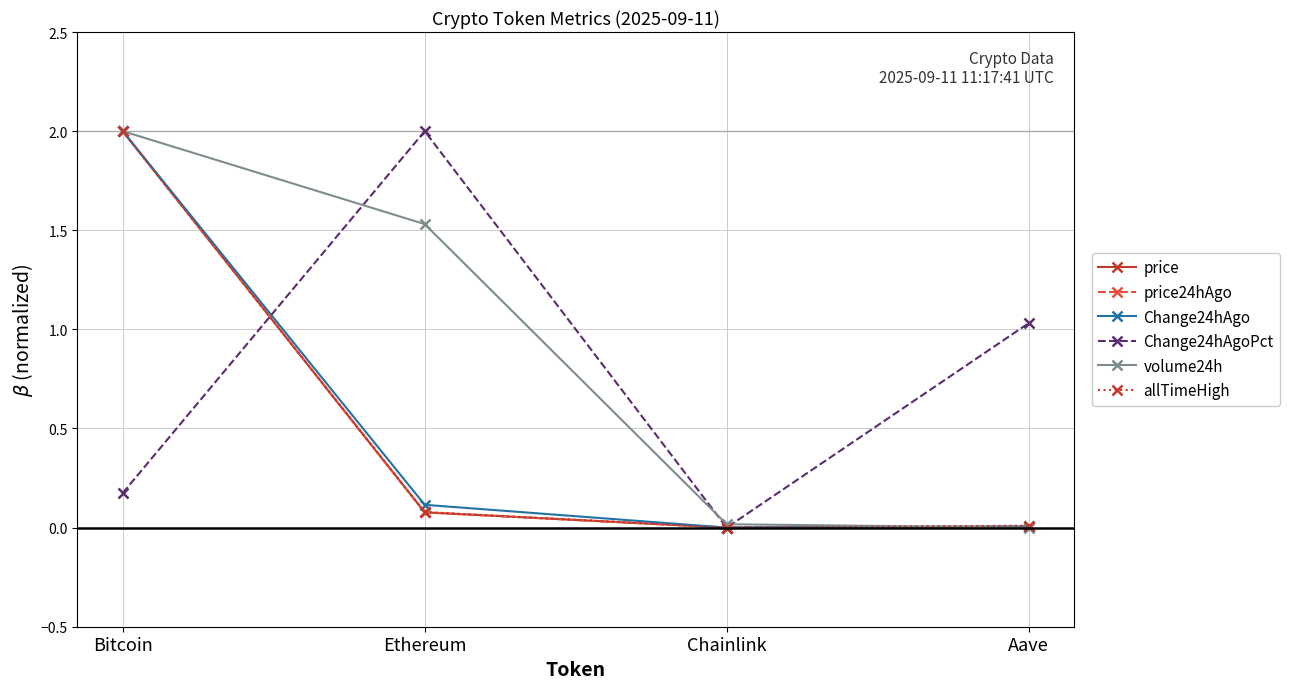

True or false: price has a value of 0.0 at Chainlink.

True